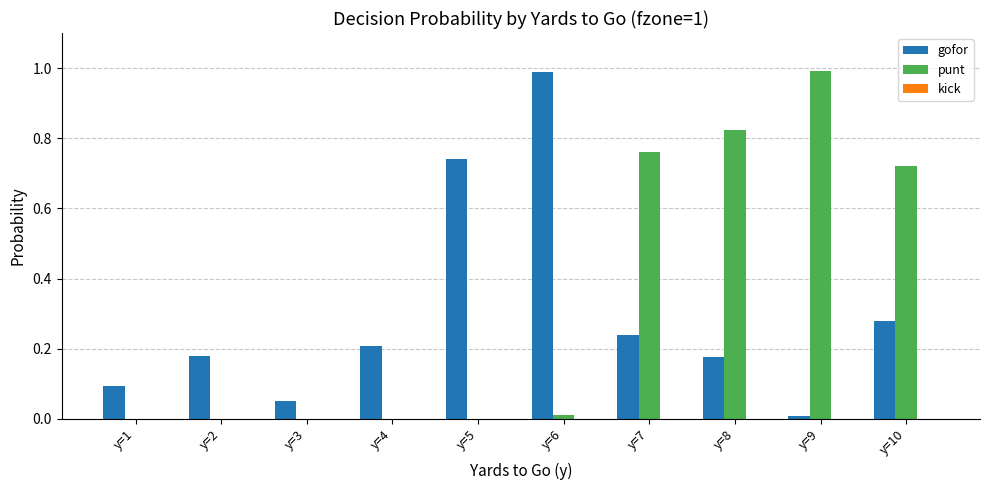

Is it true that gofor equals 0.1 at y=4?

False